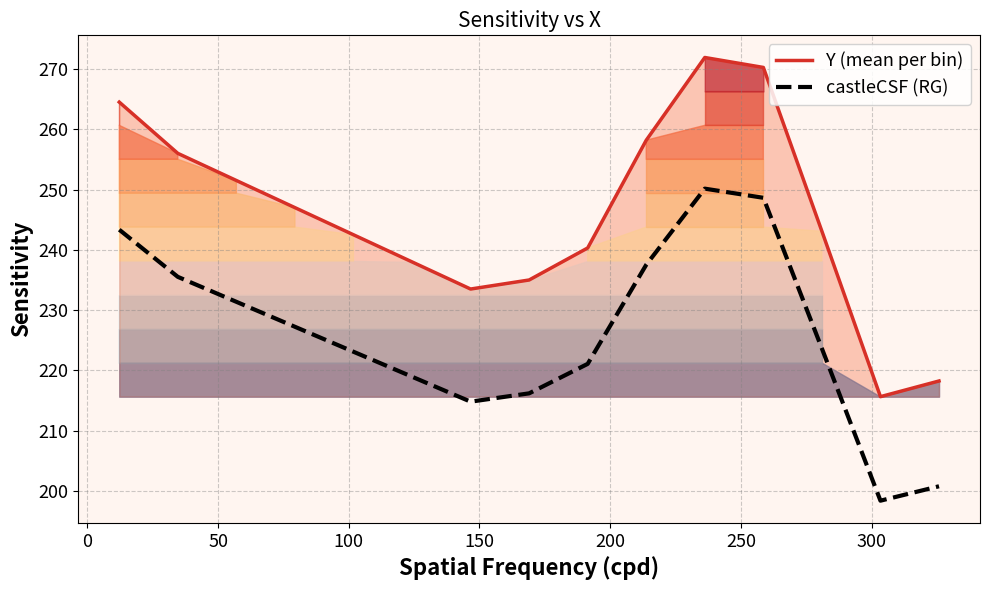

True or false: Y (mean per bin) and castleCSF (RG) intersect in this chart.

False